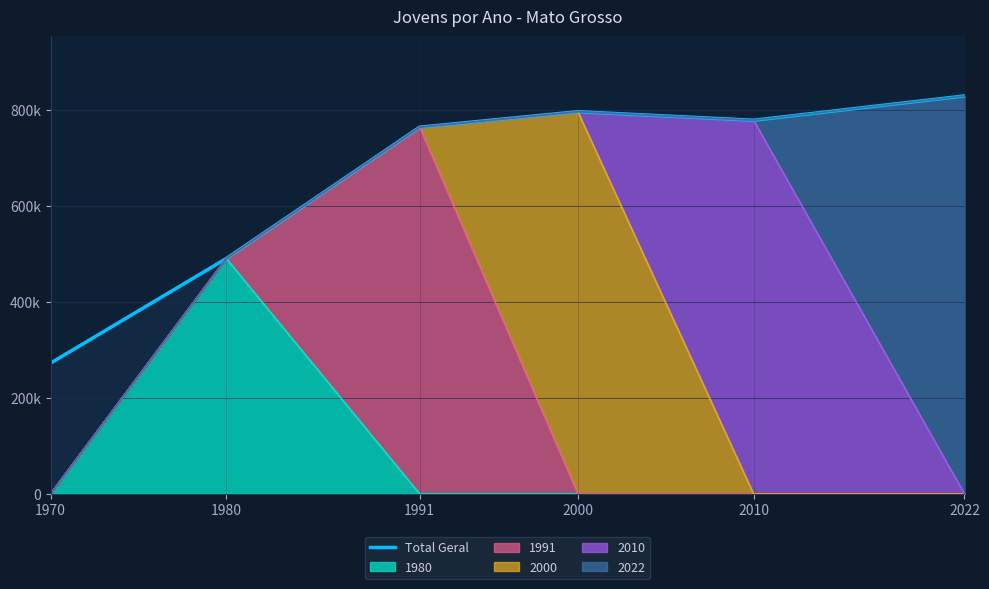

List the labels in order of value, largest first.

2022, 2000, 2010, 1991, 1980, 1970